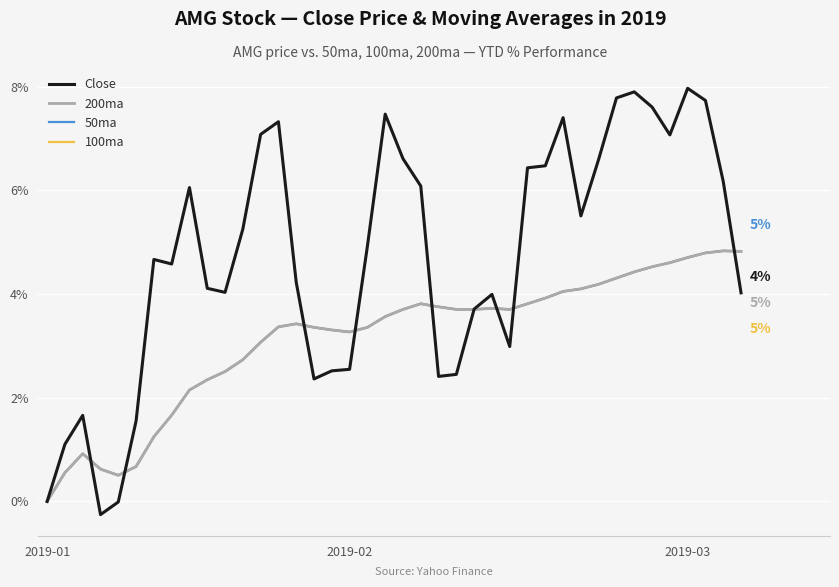

What is the minimum value shown in the chart?

-0.3